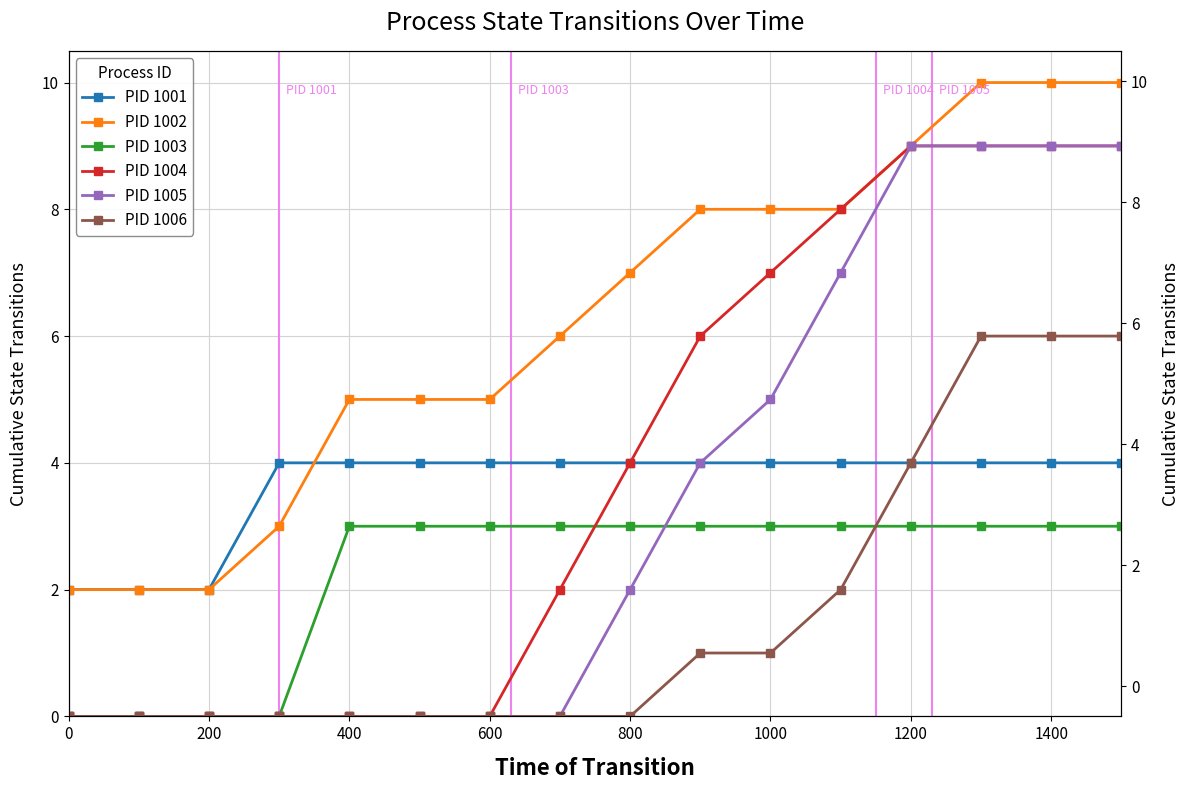

What are all the series names shown in the legend?

PID 1001, PID 1002, PID 1003, PID 1004, PID 1005, PID 1006